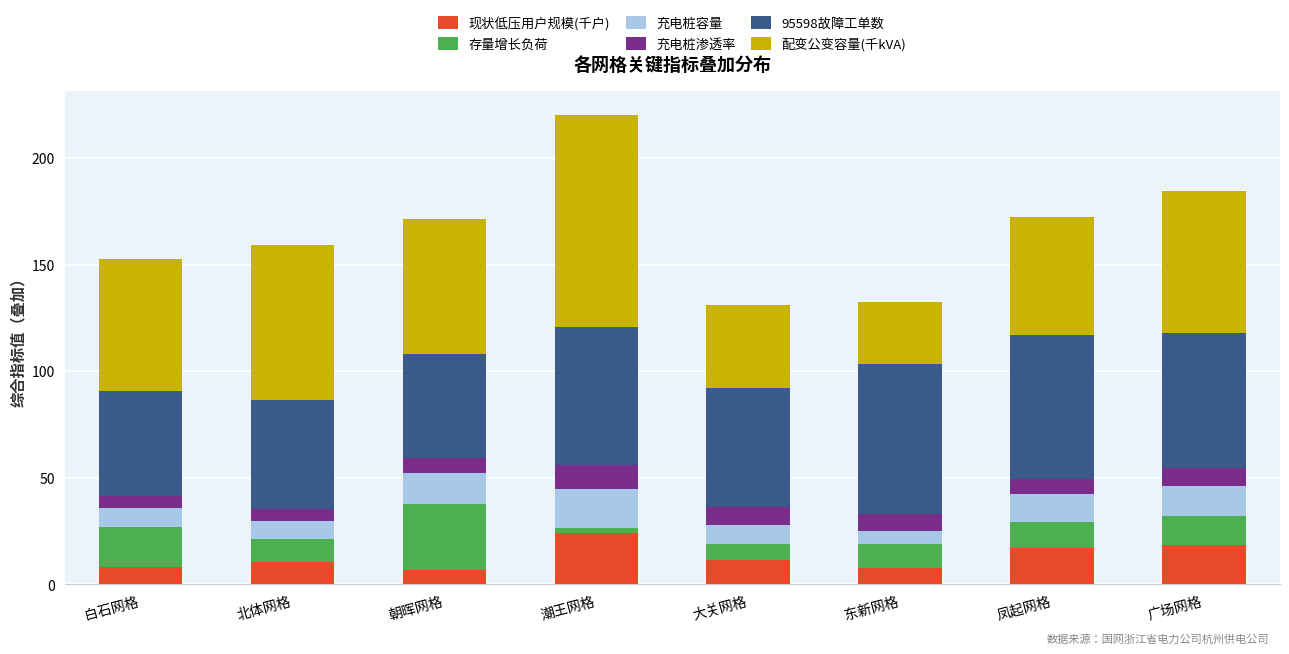

What is the lowest value of the 现状低压用户规模(千户) series?

6.9